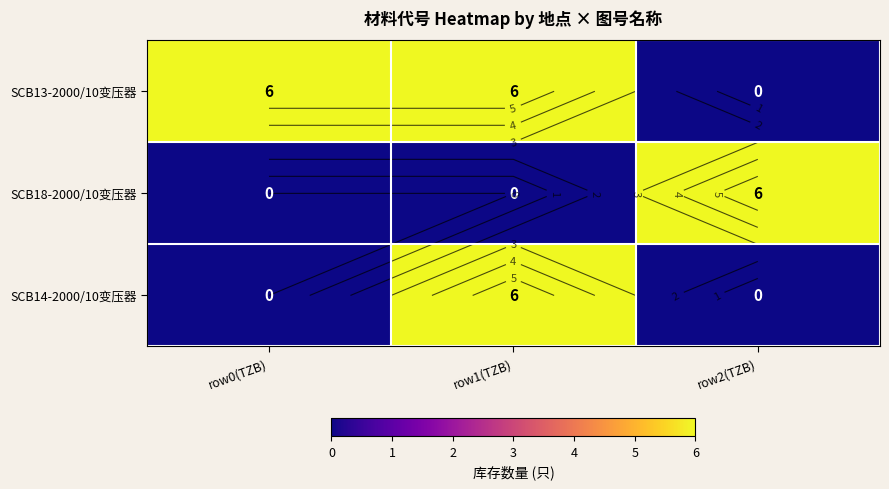

How many positive values does the SCB14-2000/10变压器 series have?

1